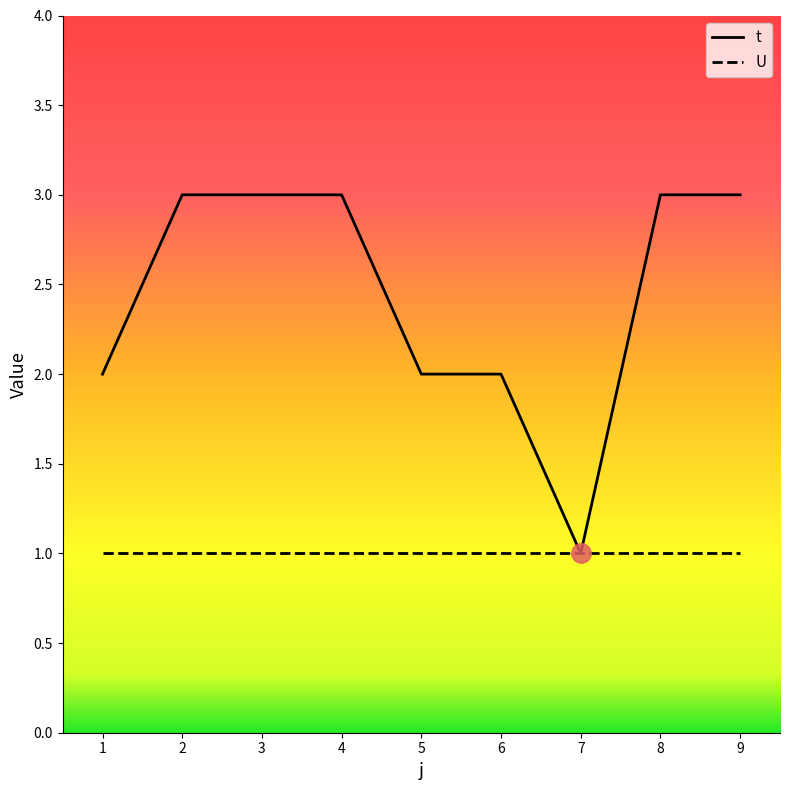

Is the value of t at 4 greater than the value of U at 3?

Yes